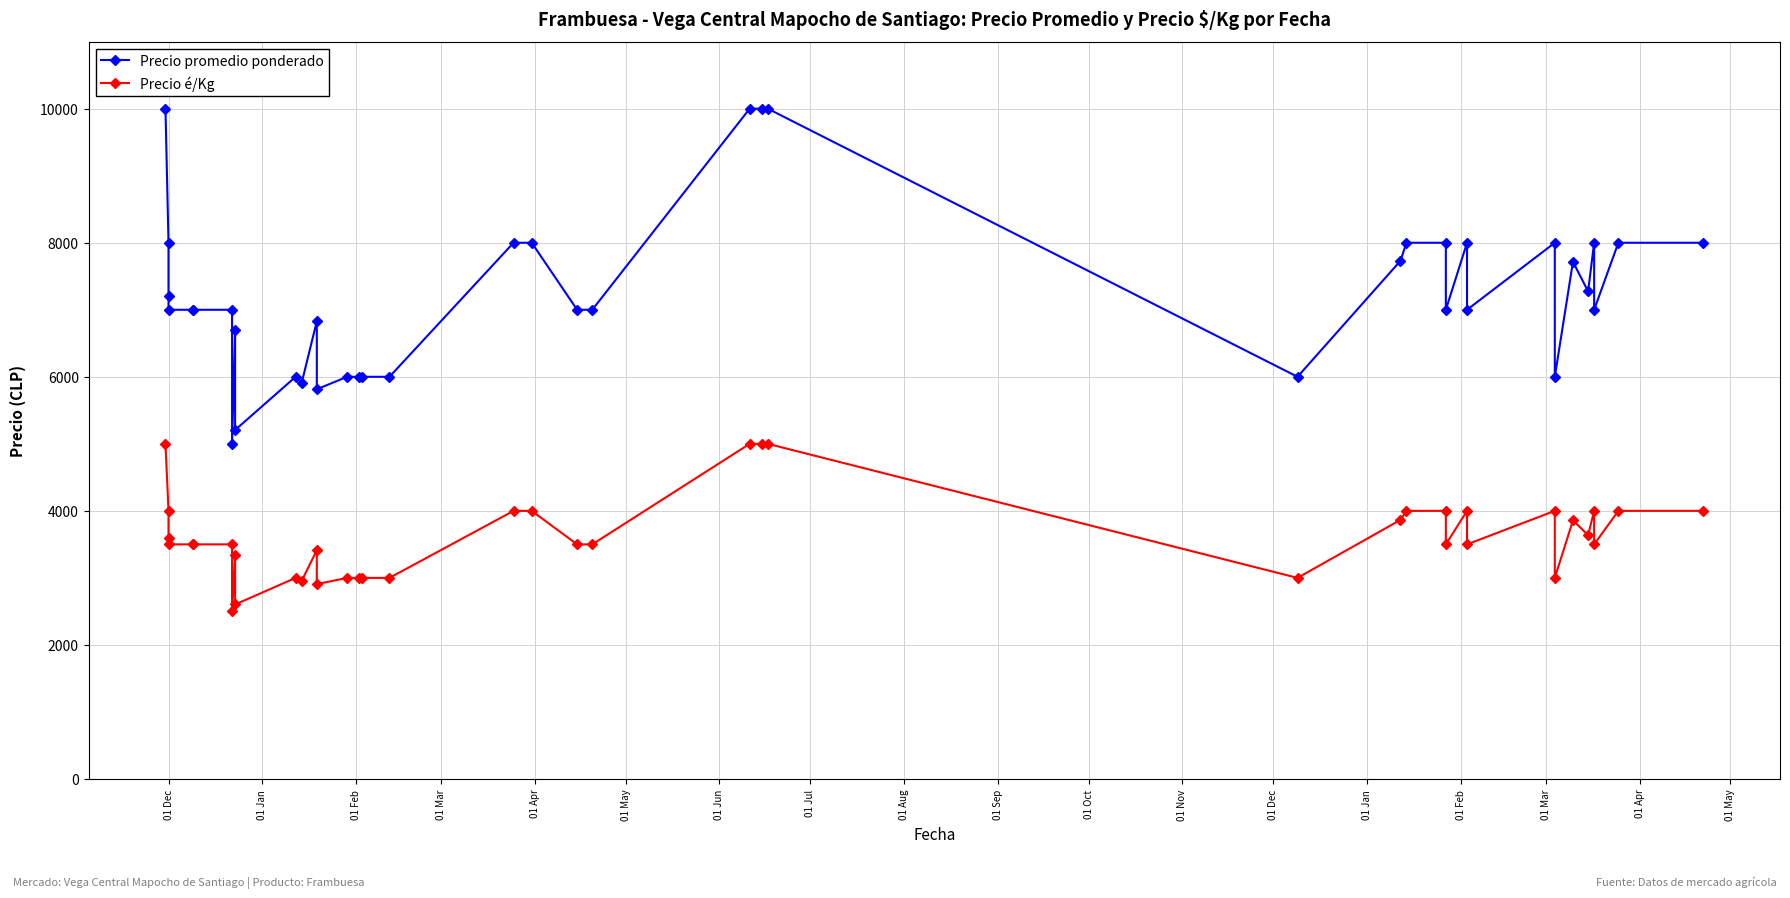

Where does the Precio promedio ponderado series first go above 7000?

01 Dec